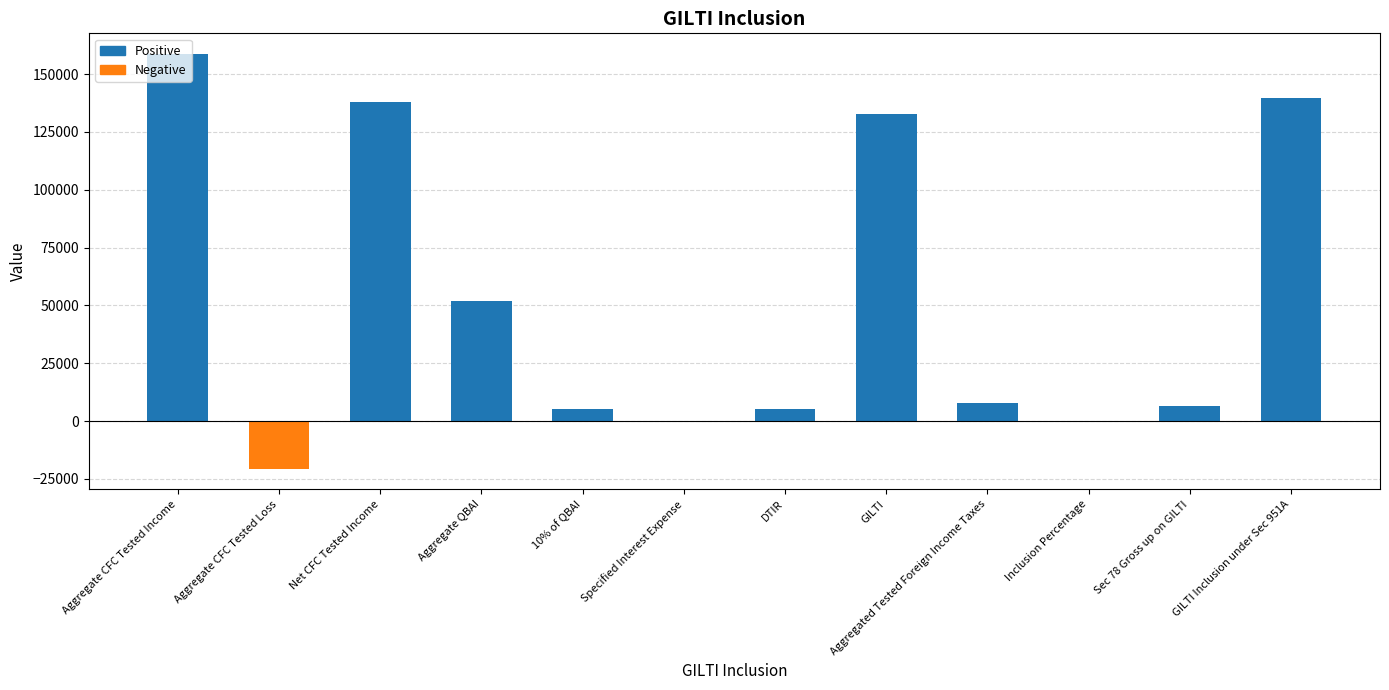

Between 10% of QBAI and Aggregate CFC Tested Loss, which is larger?

10% of QBAI